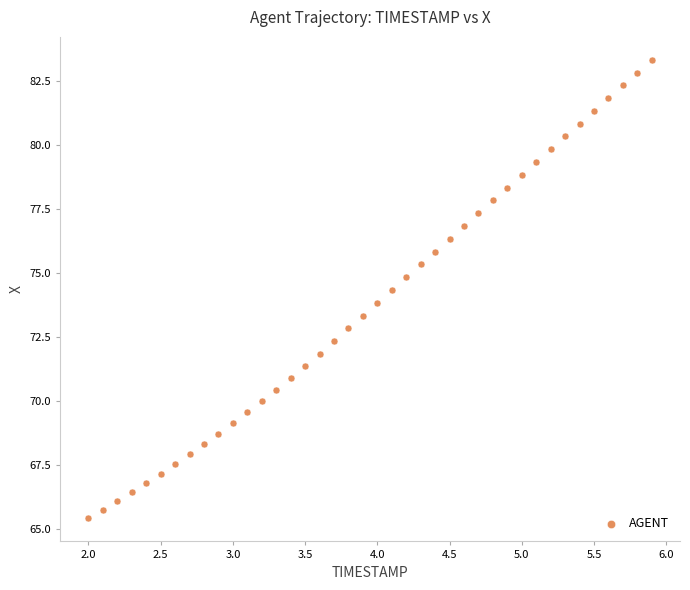

What is the range of X values (max minus min)?

3.9